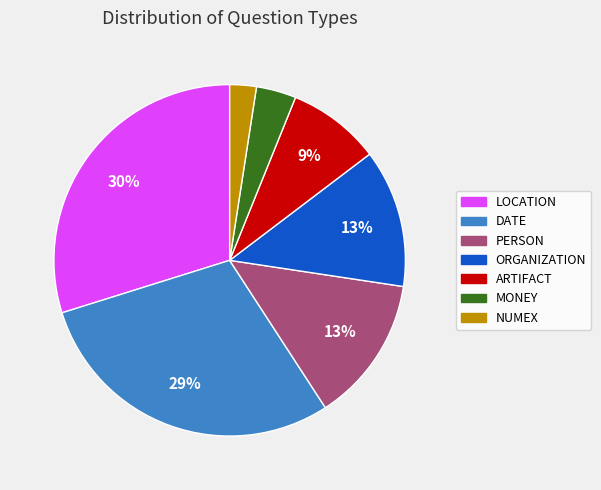

Which slice is the smallest?

NUMEX